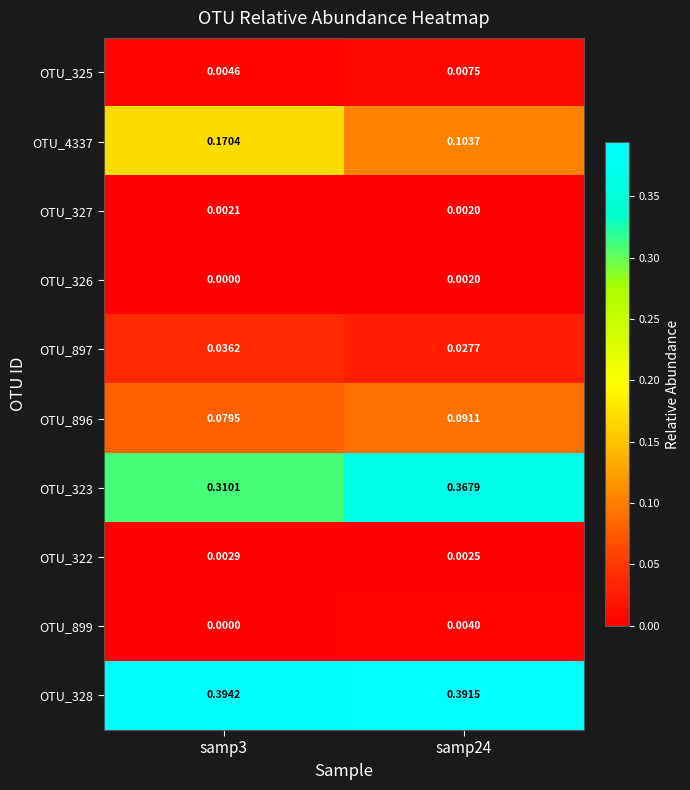

Which series changed the most between samp3 and samp24?

OTU_4337